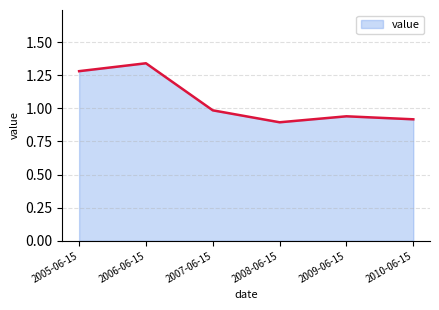

List the labels in order of value, largest first.

2006-06-15, 2005-06-15, 2007-06-15, 2009-06-15, 2010-06-15, 2008-06-15